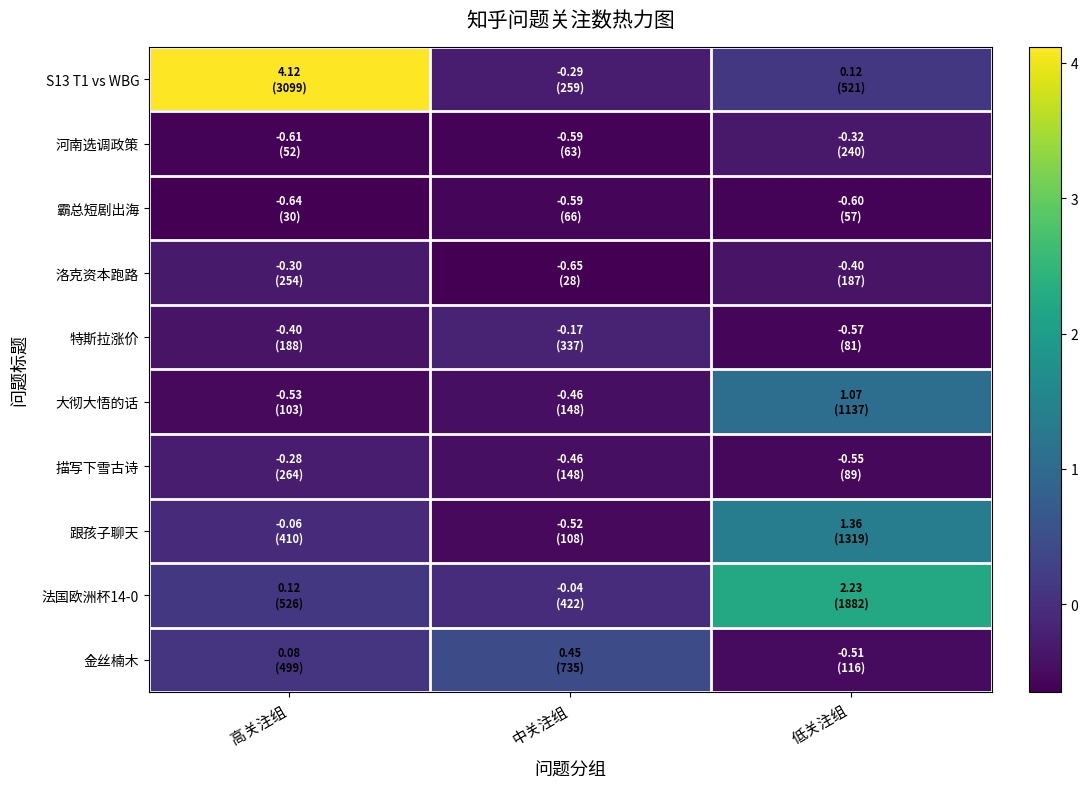

Count the number of categories in the chart.

3